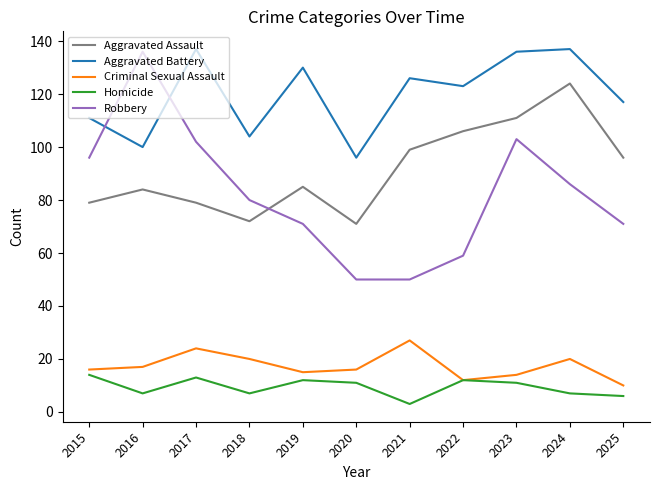

What is the approximate value of Aggravated Battery at 2022, to the nearest 10?

120